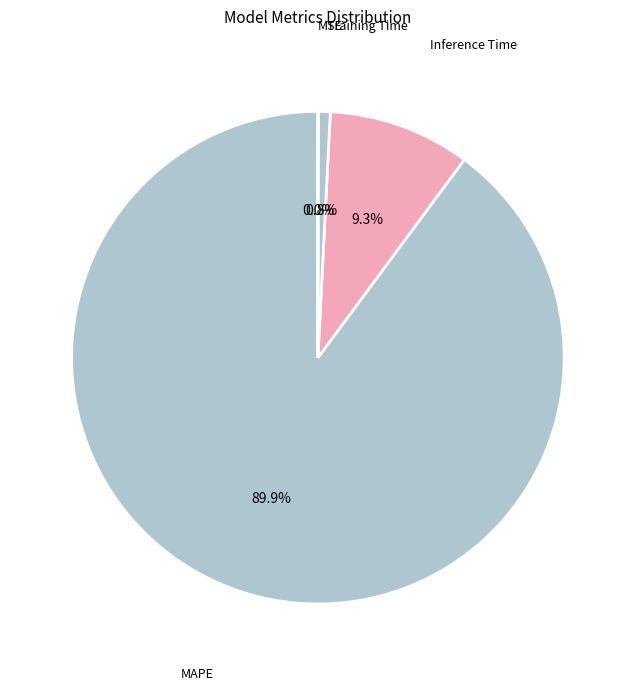

To the nearest percent, what is the difference between the largest and smallest slice percentages?

90%